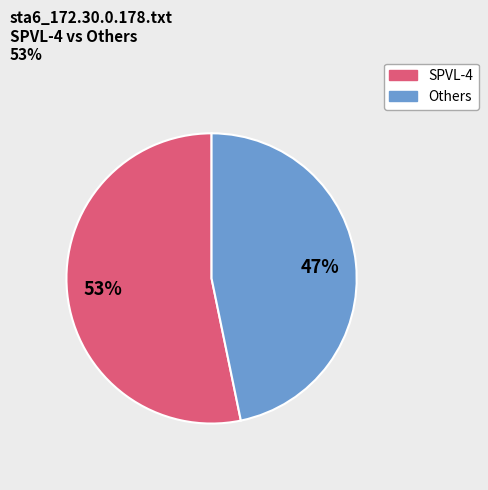

How many segments does this pie chart have?

2